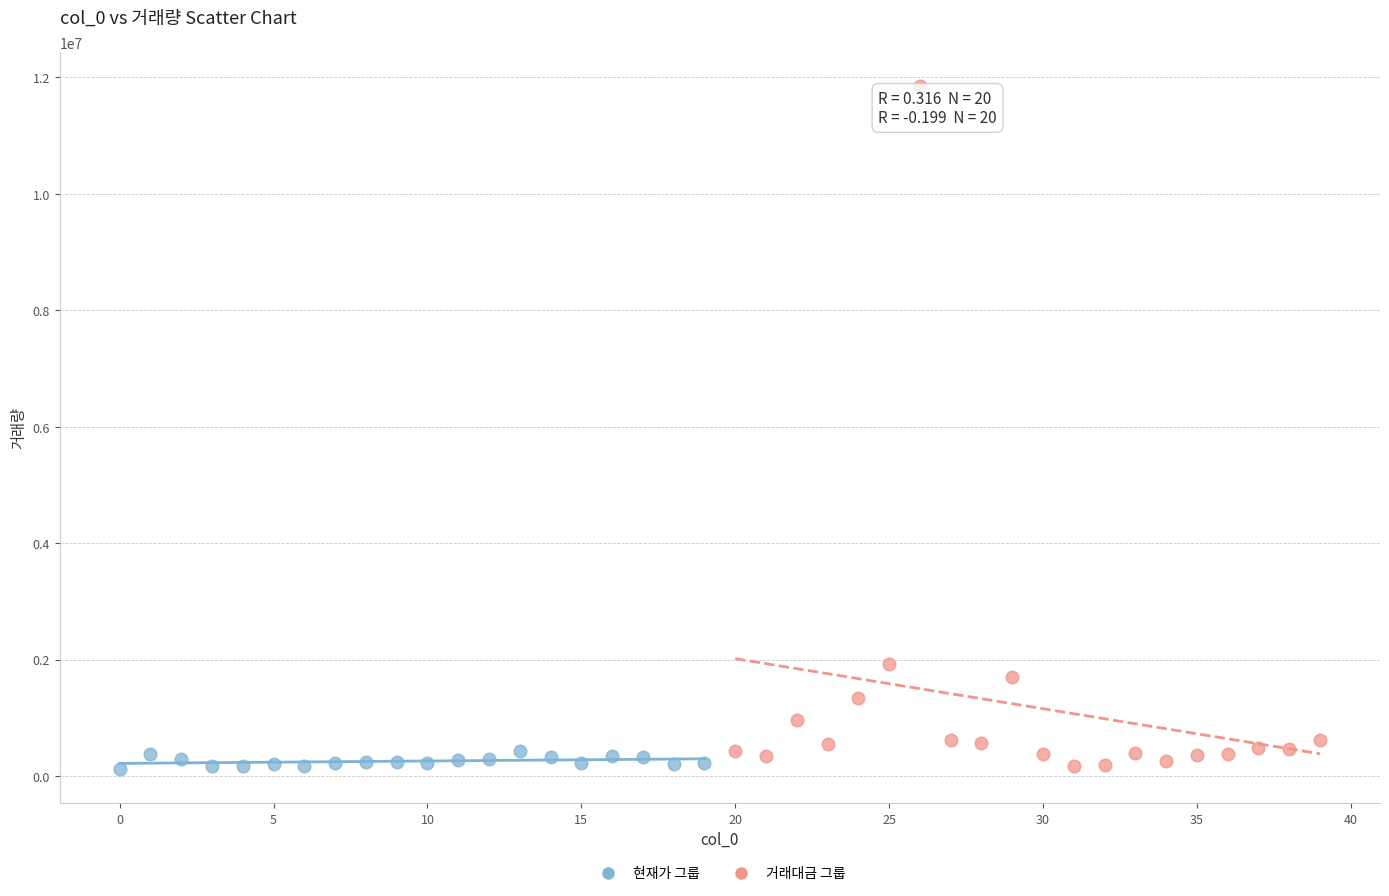

Which series reaches the maximum Y coordinate?

거래대금 그룹